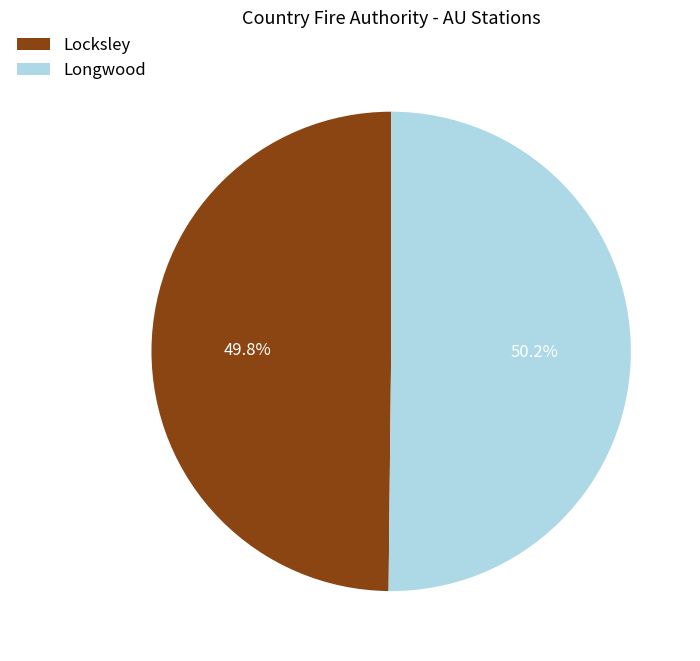

To the nearest percent, what percentage of the pie is Locksley?

50%